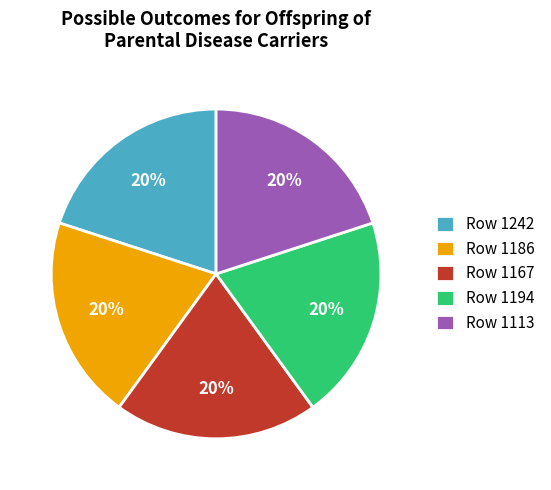

Is the sum of Row 1186 and Row 1242 greater than half?

No